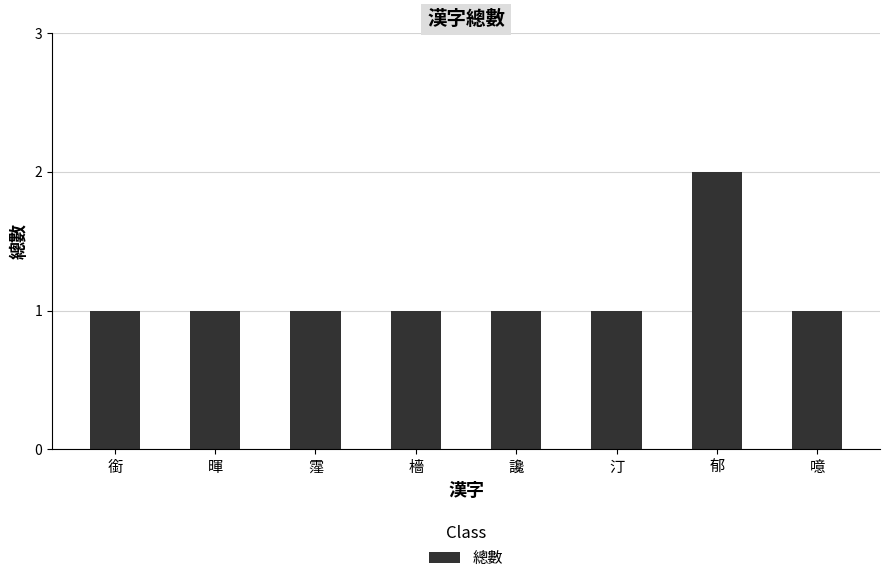

Approximately how many times larger is the value at 霪 compared to 讒?

1.0